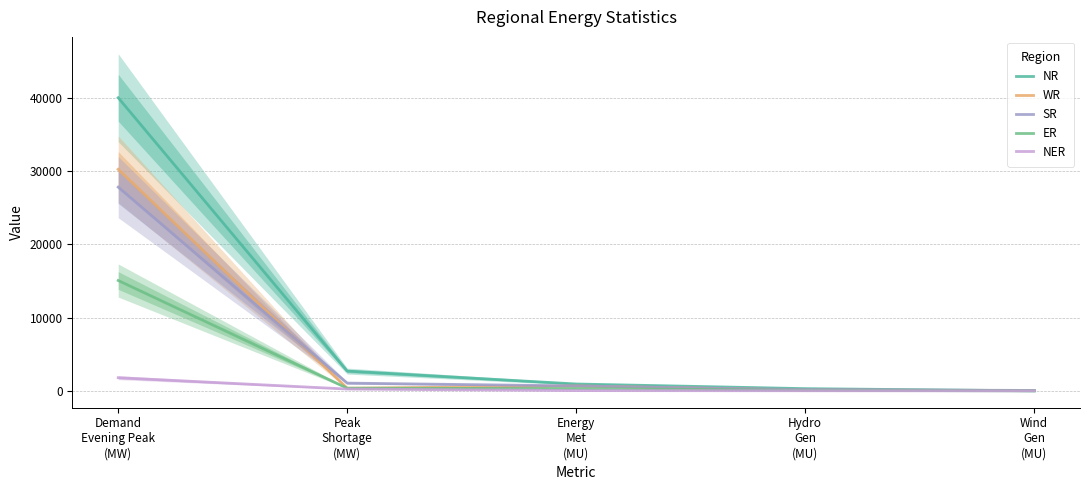

Reading right to left, what are all the values shown in this chart?

NR: 5	302	938	2702	40036
WR: 36	111	675	363	30262
SR: 57	174	672	1061	27826
ER: 0	80	314	364	15072
NER: 0	16	36	250	1798